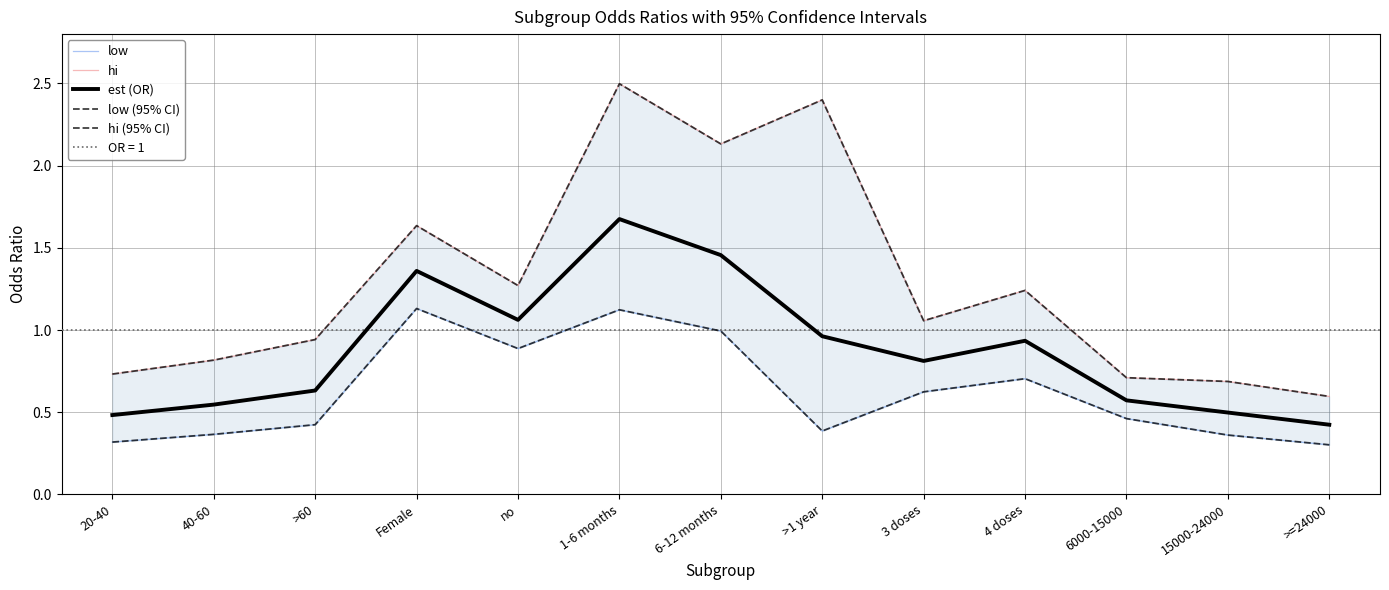

At which category does est (OR) reach its first local valley?

no